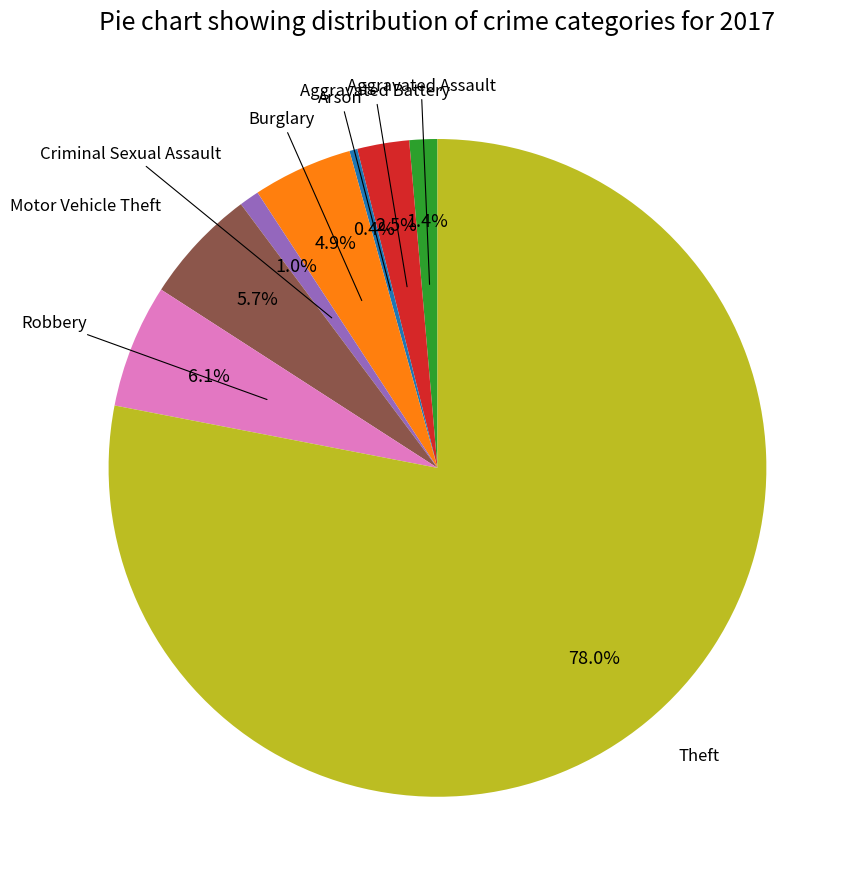

Is there a majority slice in this chart?

Yes